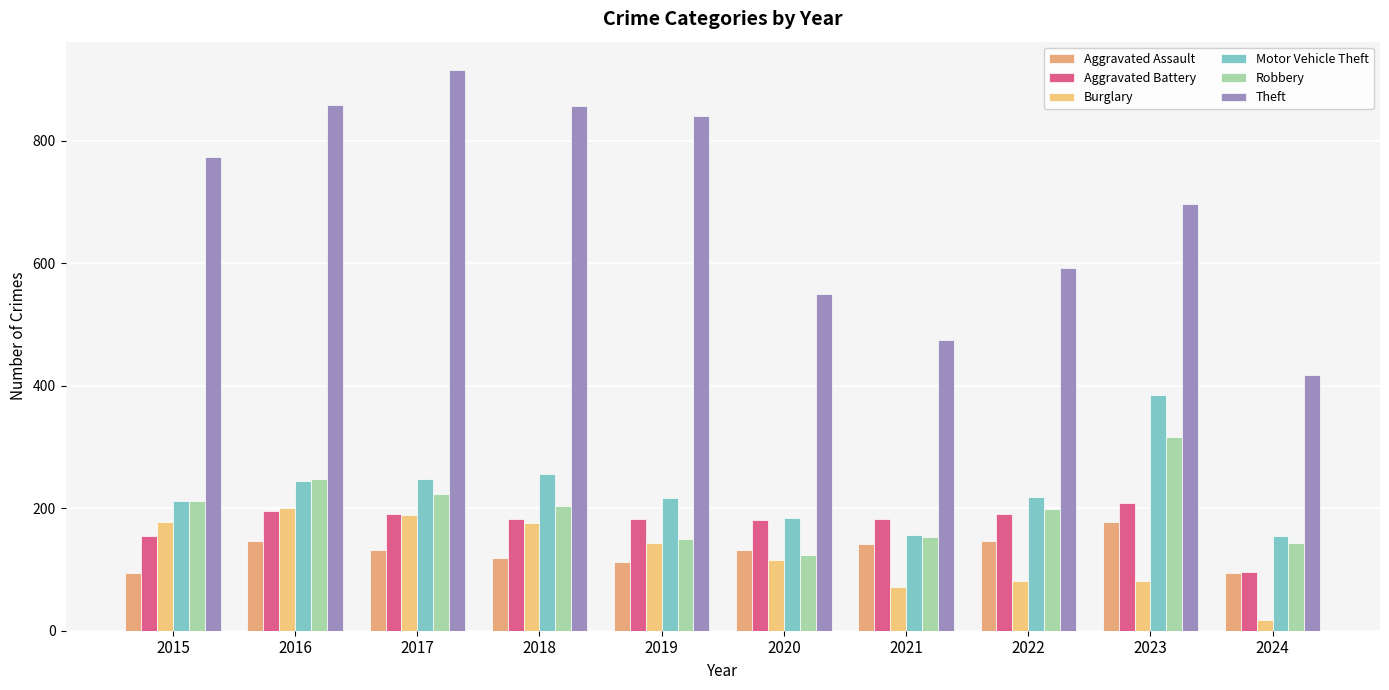

Does the chart contain any negative values?

No